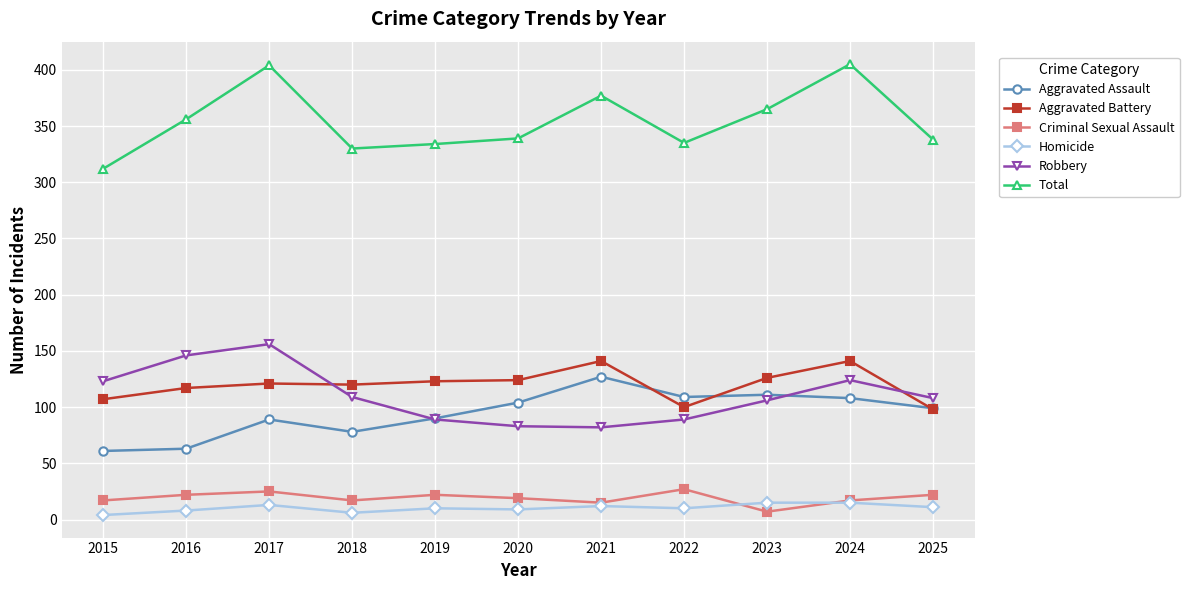

What is the spread (max minus min) of values at 2025?

327